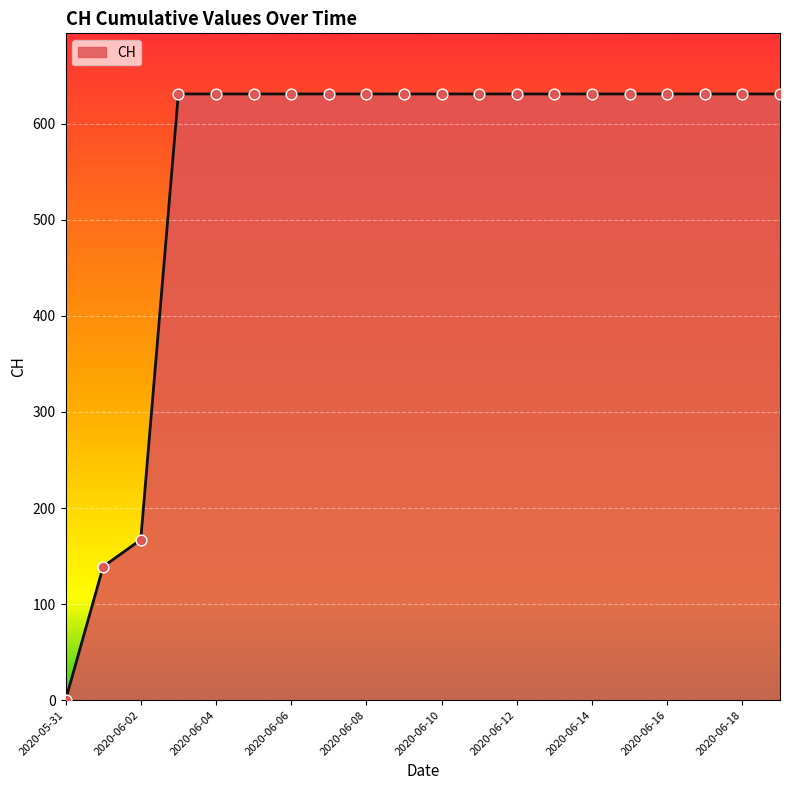

What is the difference between the maximum and minimum values?

631